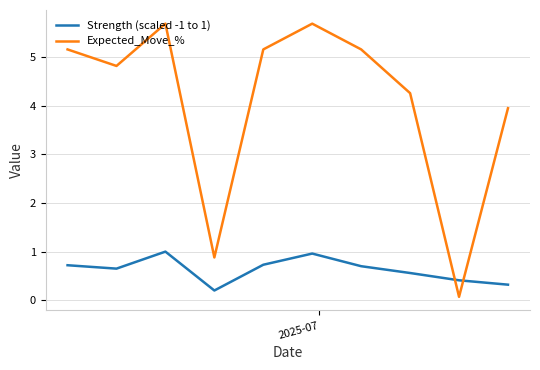

In Expected_Move_%, how many points are higher than both neighbors (excluding endpoints)?

2